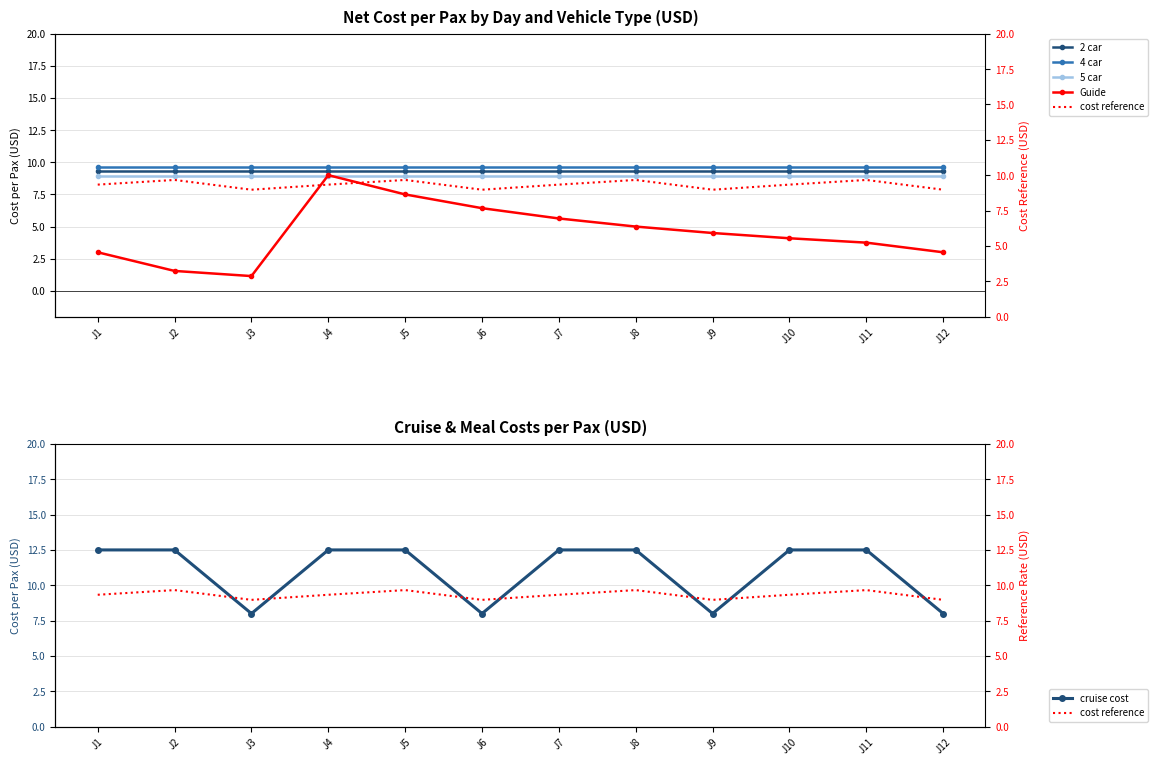

How many lines are shown in the chart?

6